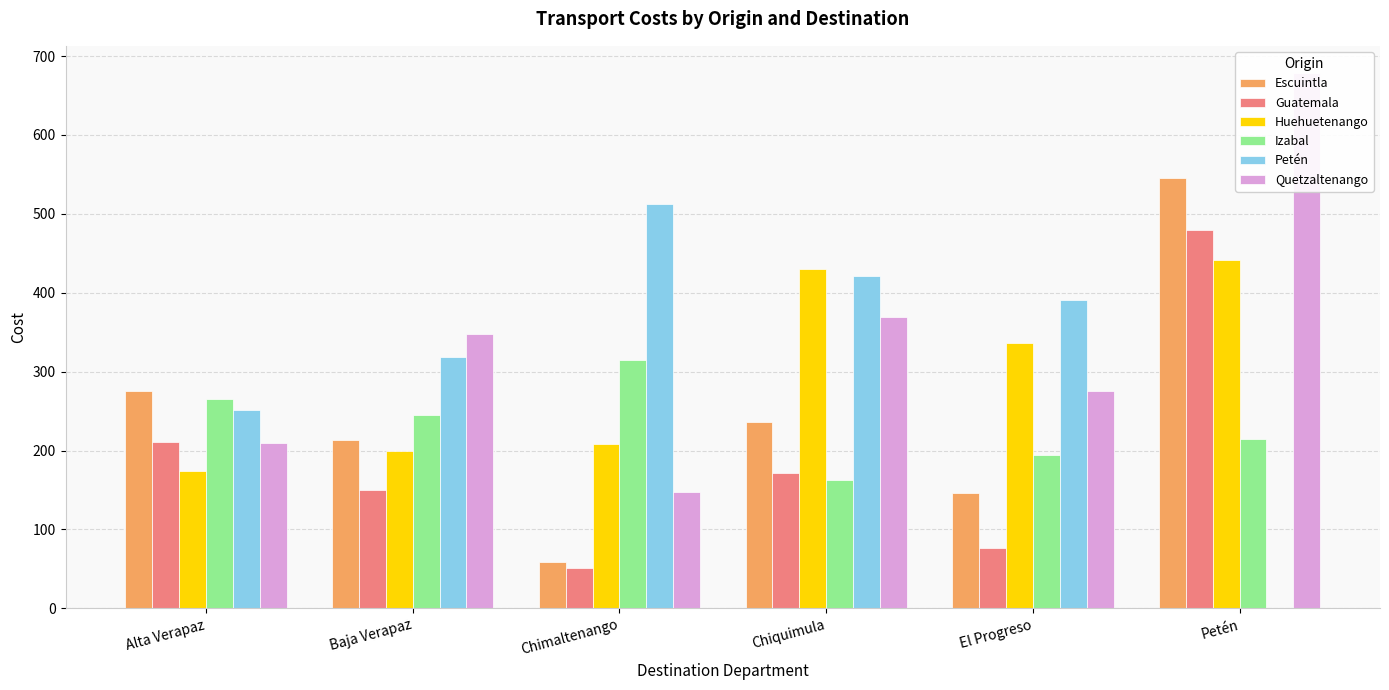

True or false: Escuintla has a value of 545.0 at Petén.

True